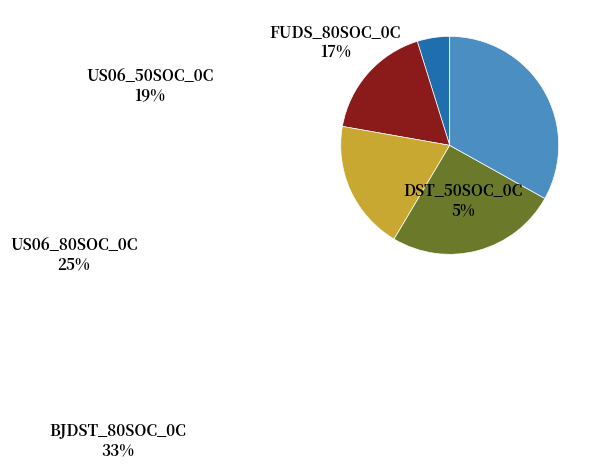

True or false: US06_50SOC_0C accounts for 19% of the total.

True